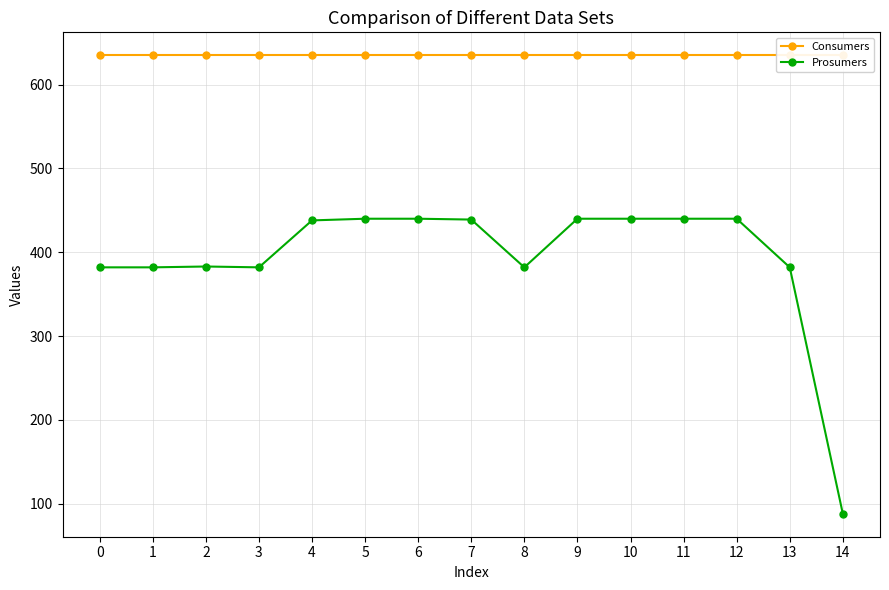

Reading left to right, what are all the values shown in this chart?

Consumers: 0=635	1=635	2=635	3=635	4=635	5=635	6=635	7=635	8=635	9=635	10=635	11=635	12=635	13=635	14=635
Prosumers: 0=382	1=382	2=383	3=382	4=438	5=440	6=440	7=439	8=382	9=440	10=440	11=440	12=440	13=382	14=88